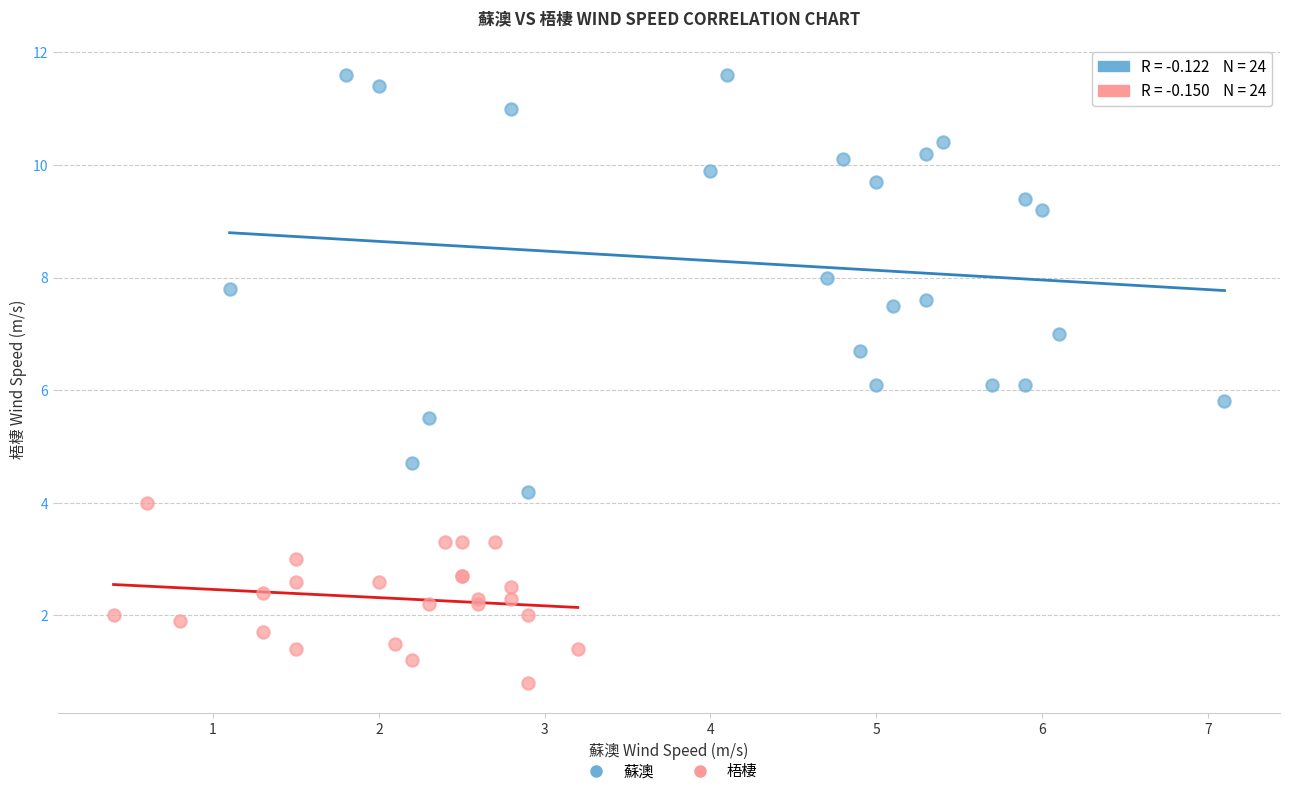

Which series contains the lowest Y value?

梧棲